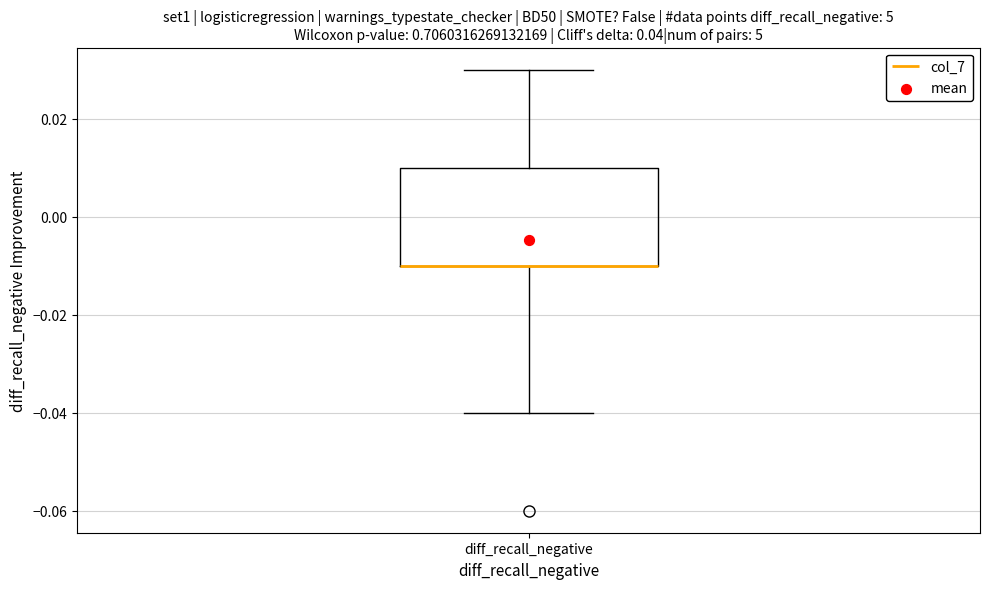

Transcribe this box plot: give where the median line is, the range the box spans, and where the two whiskers end, as read against the y-axis. The values are not printed on the chart, so give them approximately, as read against the axis.

median -0.01 (drawn on the box's lower edge), box -0.01 to 0.01, whiskers -0.04 to 0.03